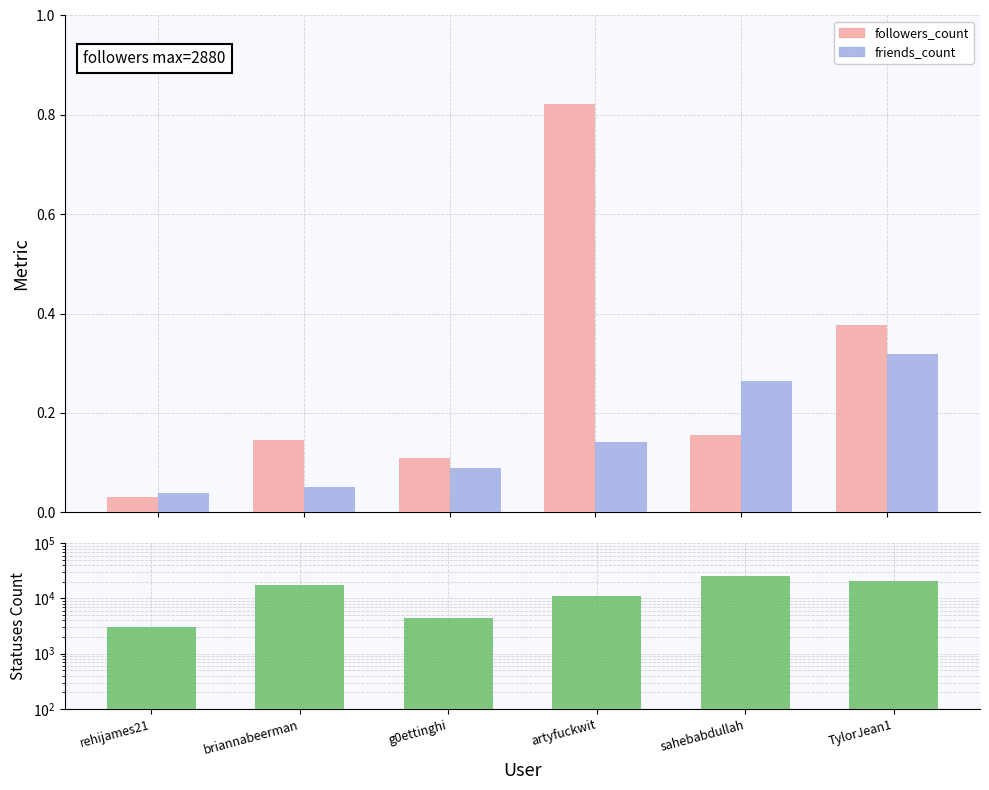

What is the maximum value shown in the chart?

25709.0